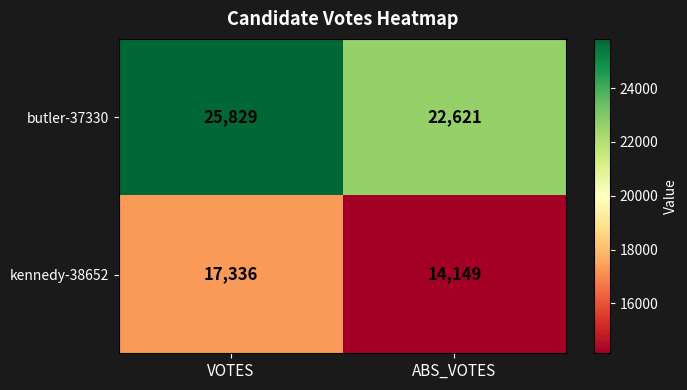

What is the approximate value of butler-37330 at ABS_VOTES?

22621